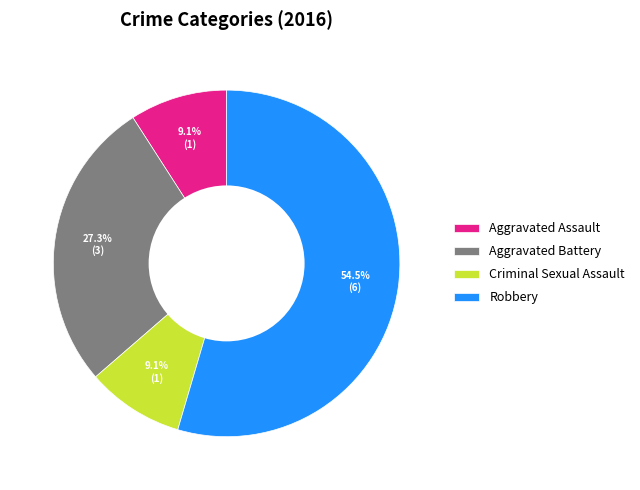

Count the number of slices in the pie.

4